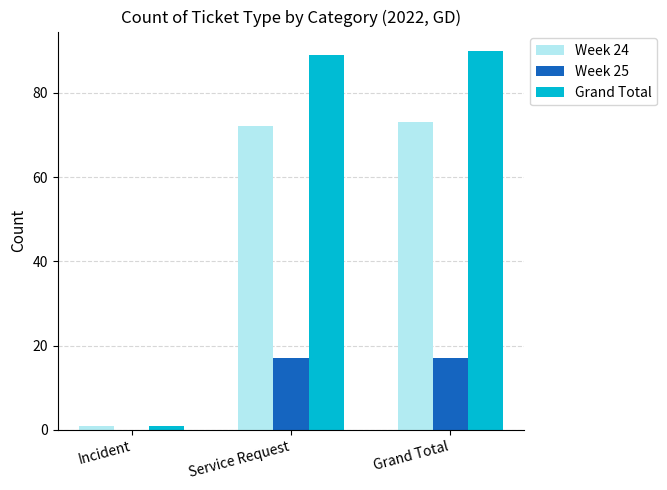

Which series has the largest total across all categories?

Grand Total